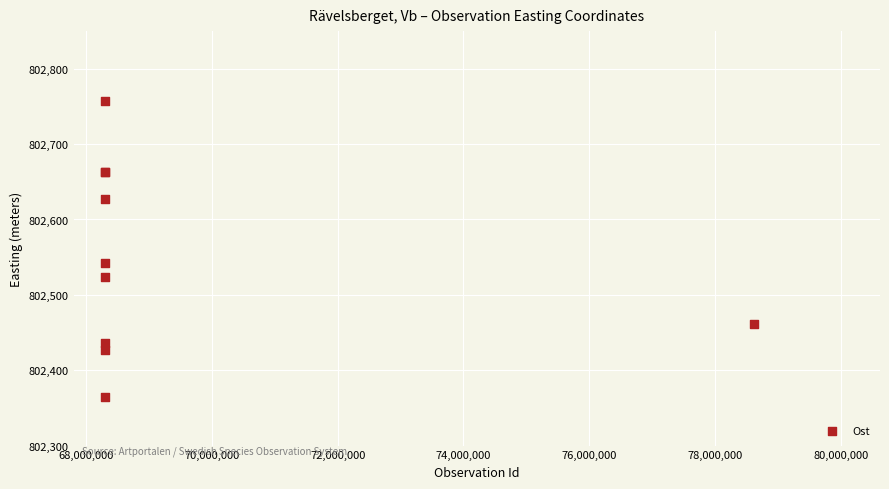

What Y value in the scatter plot is closest to 802560?

802541.8